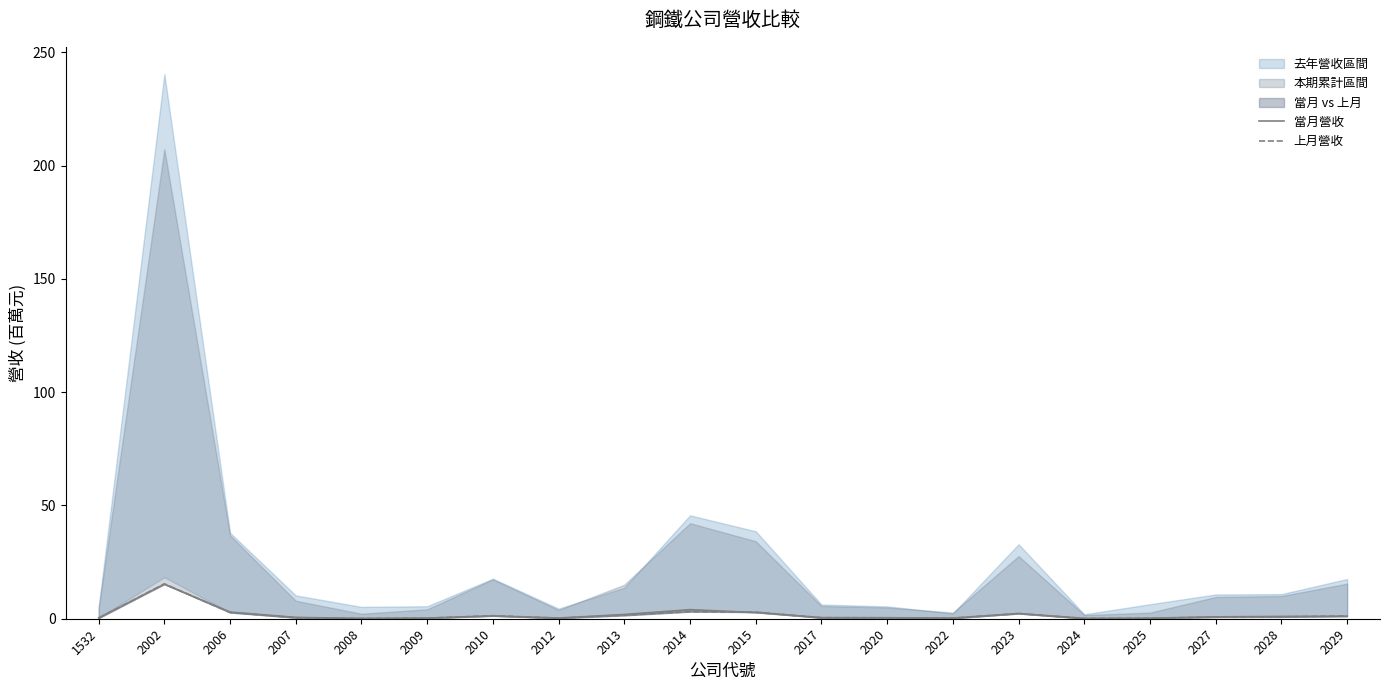

List the series in order of their overall mean, highest first.

當月營收, 上月營收